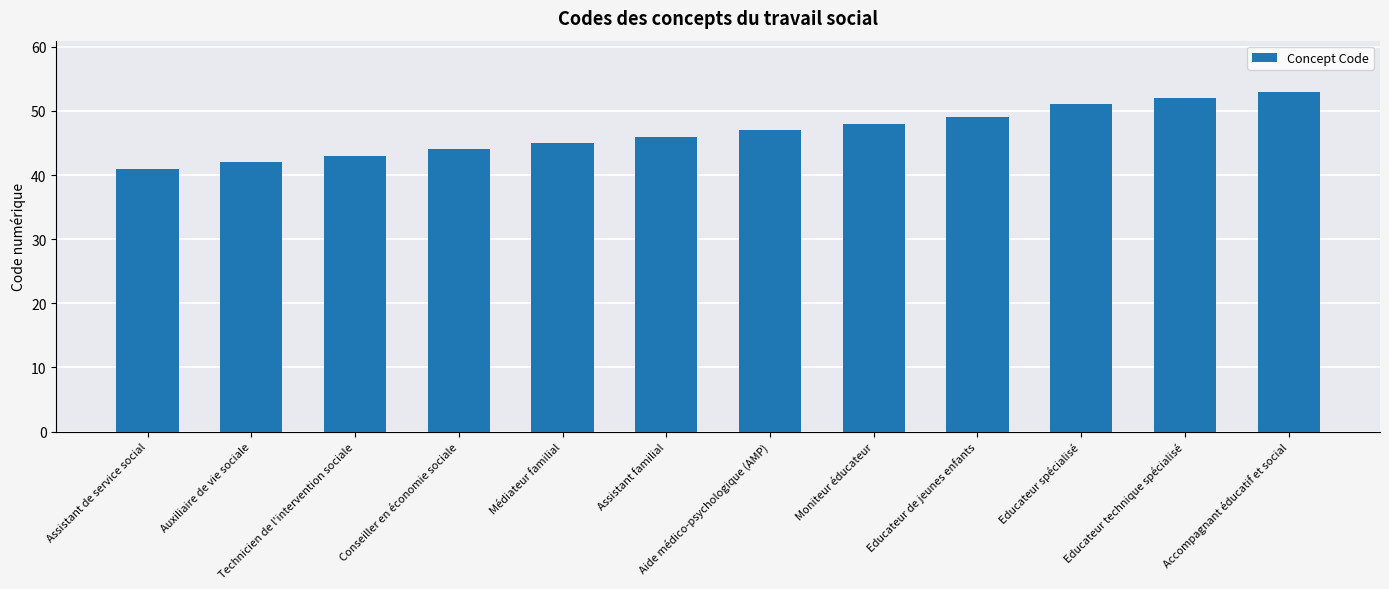

Reading right to left, extract all data points from this chart.

53	52	51	49	48	47	46	45	44	43	42	41